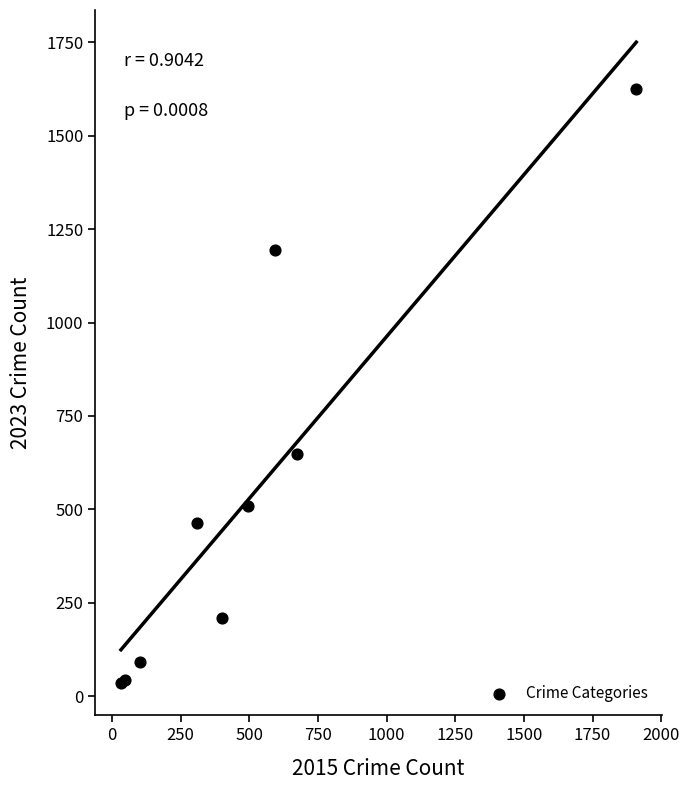

What Y value in the scatter plot is closest to 830?

648